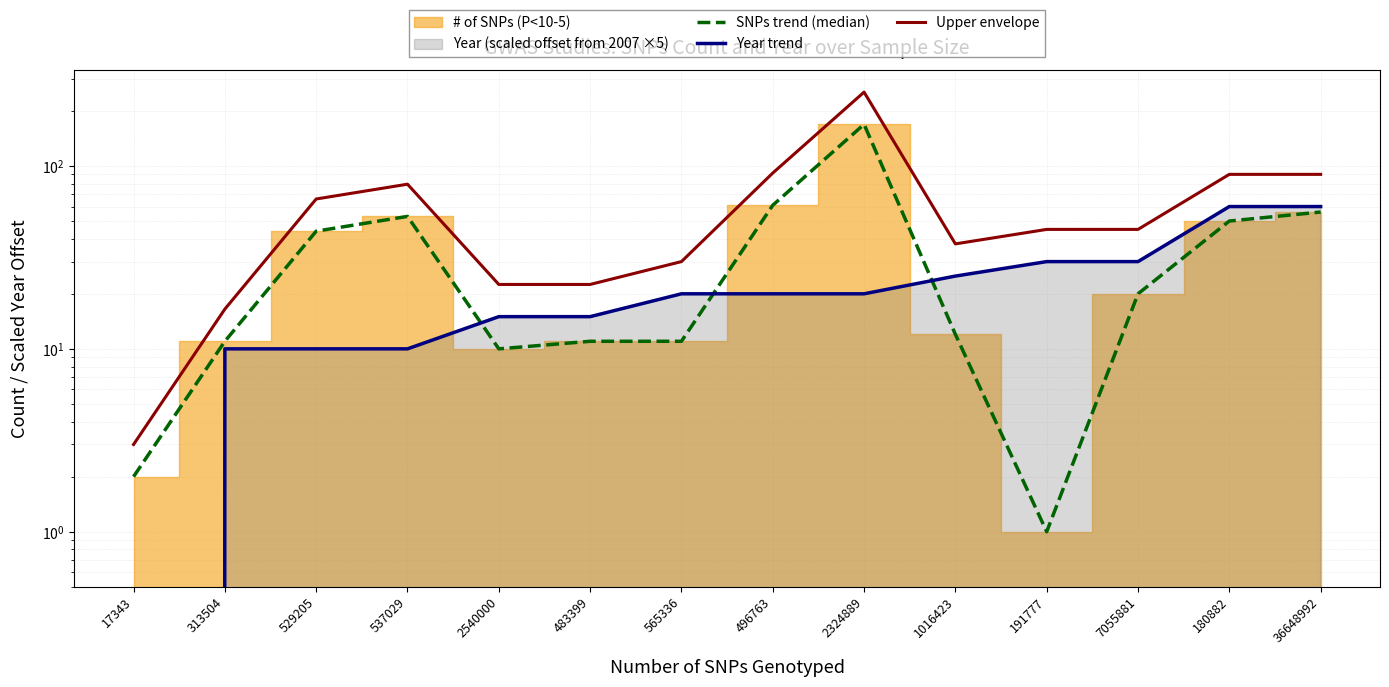

Is the value of SNPs trend (median) at 565336 greater than the value of Upper envelope at 529205?

No